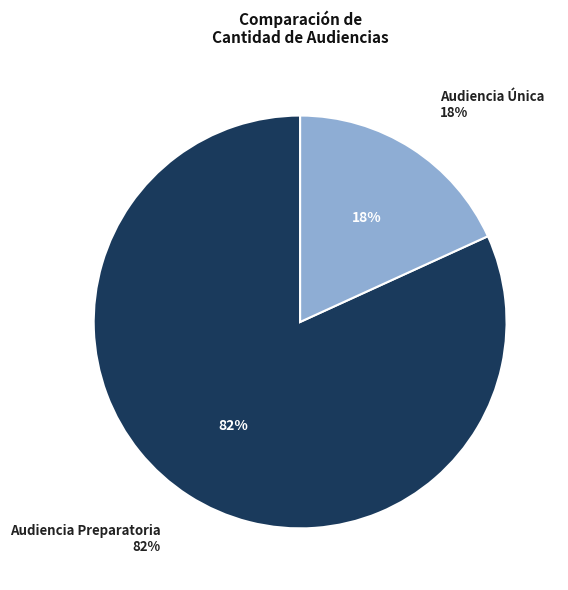

Which has a higher value, Audiencia Preparatoria or Audiencia Única?

Audiencia Preparatoria